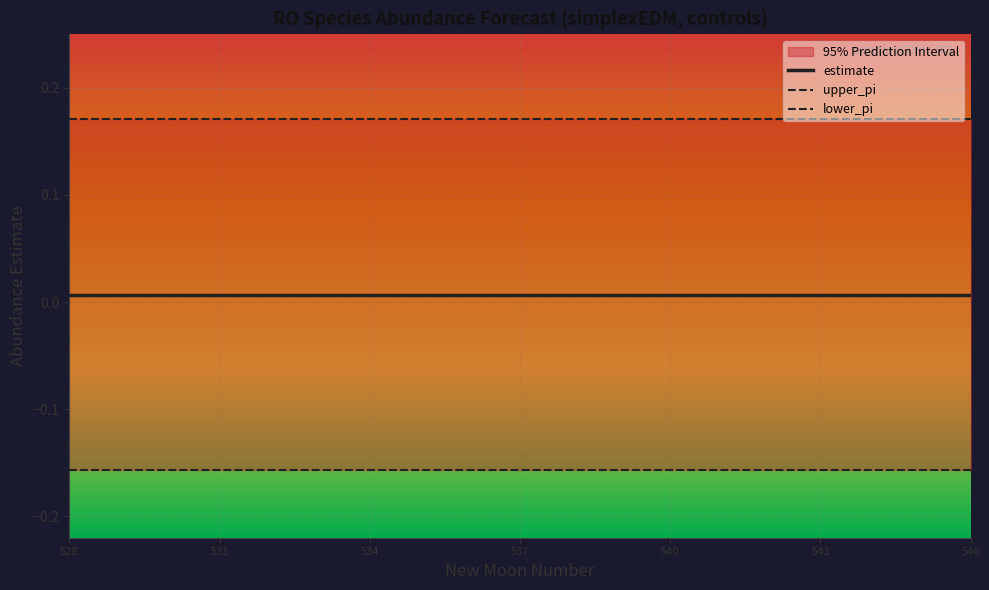

What is the greatest value displayed?

0.2